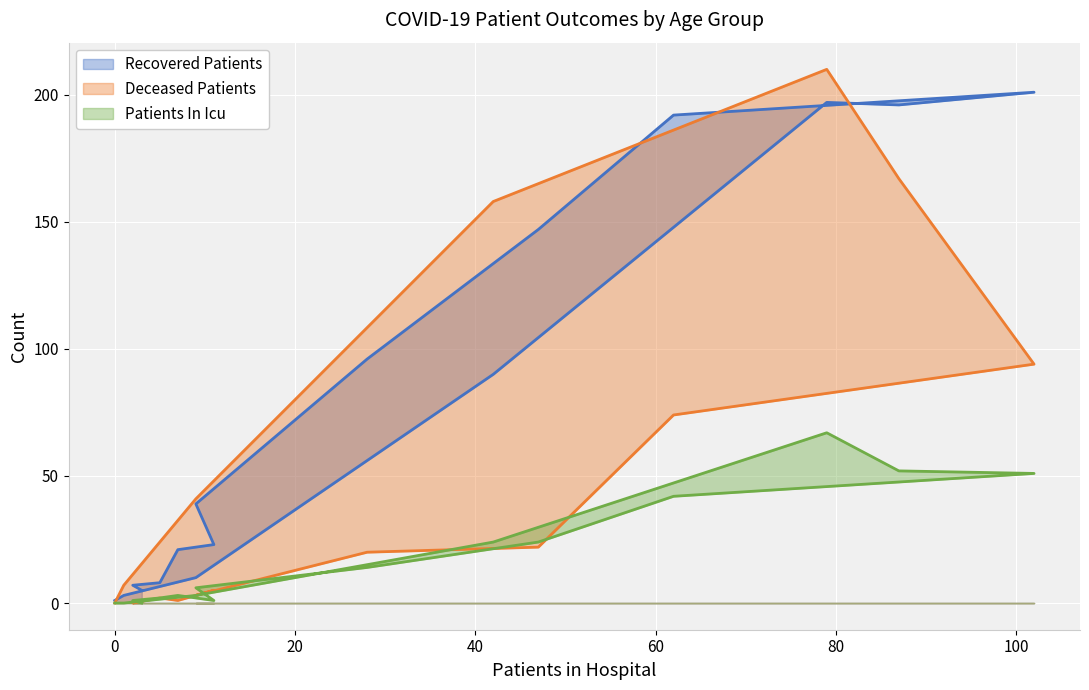

List the series in order of their peak value, highest first.

deceased_patients, recovered_patients, patients_in_icu